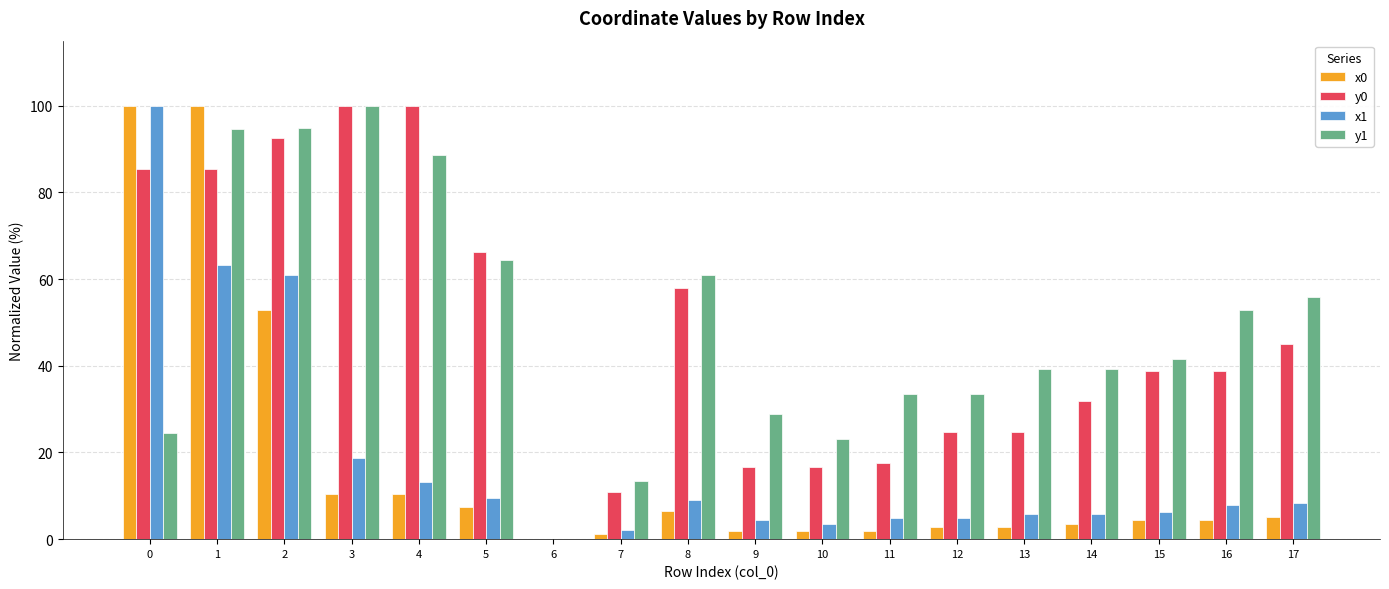

What is the highest value of the x1 series?

100.0